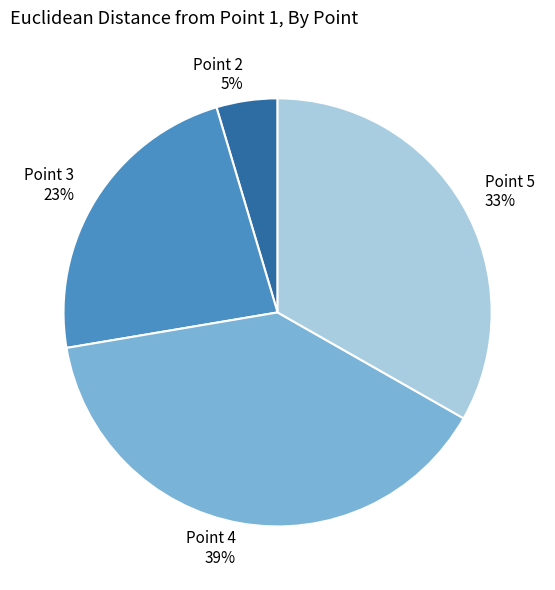

Which category has the biggest portion of the pie?

Point 4